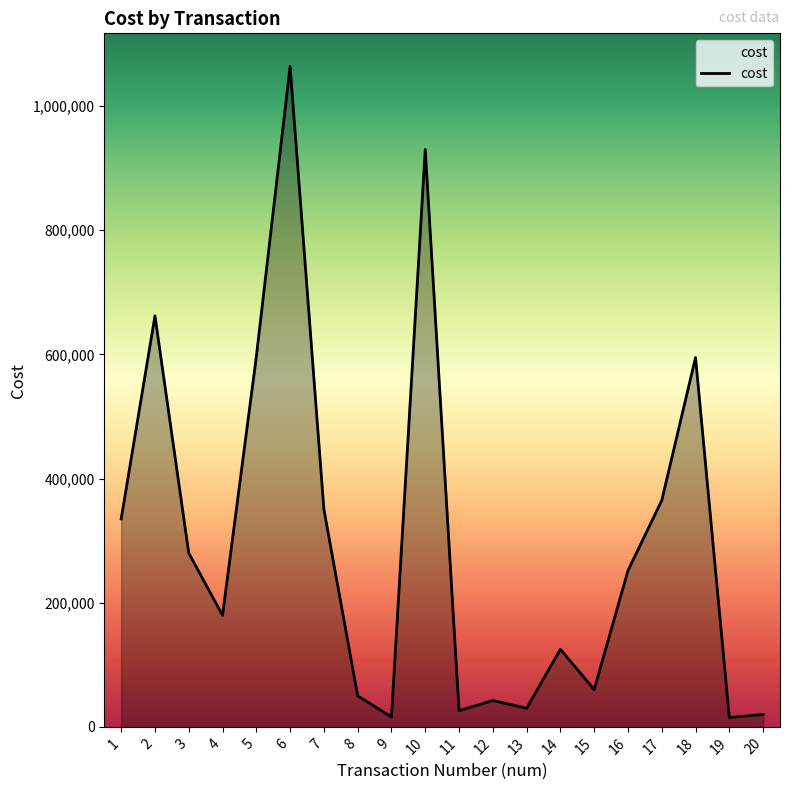

What is the sum of all values?

5993552